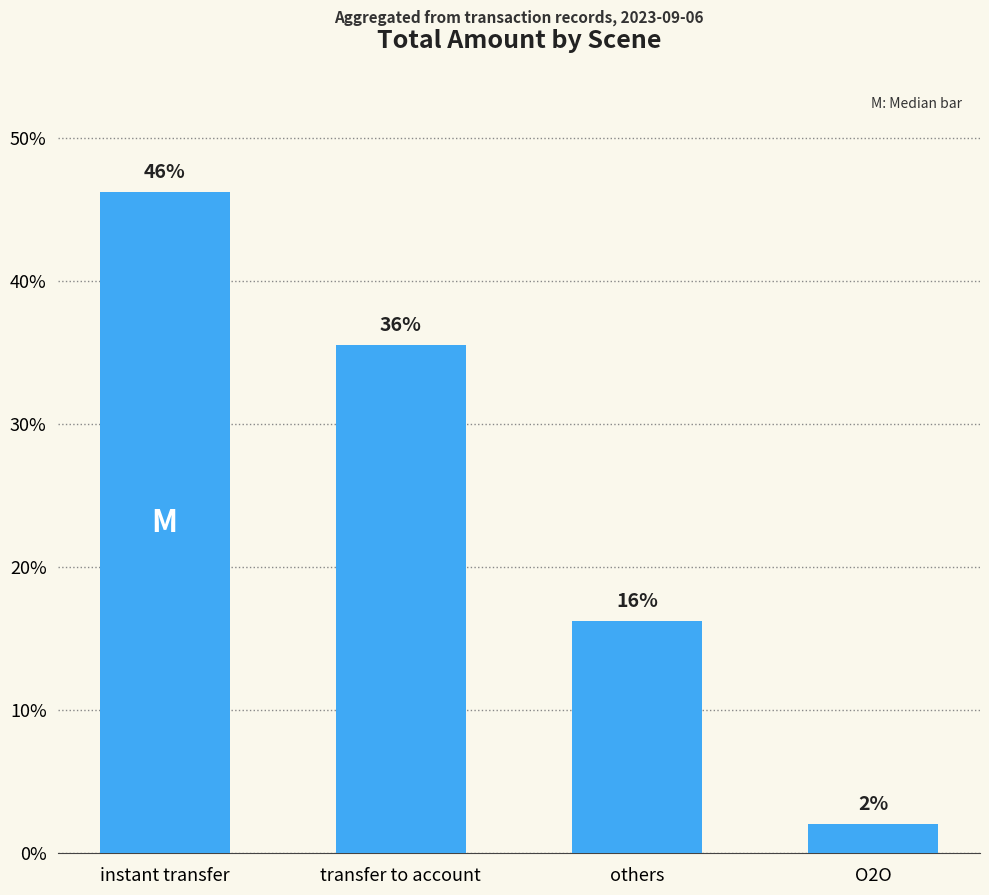

What is the change in value from instant transfer to others?

-0.3